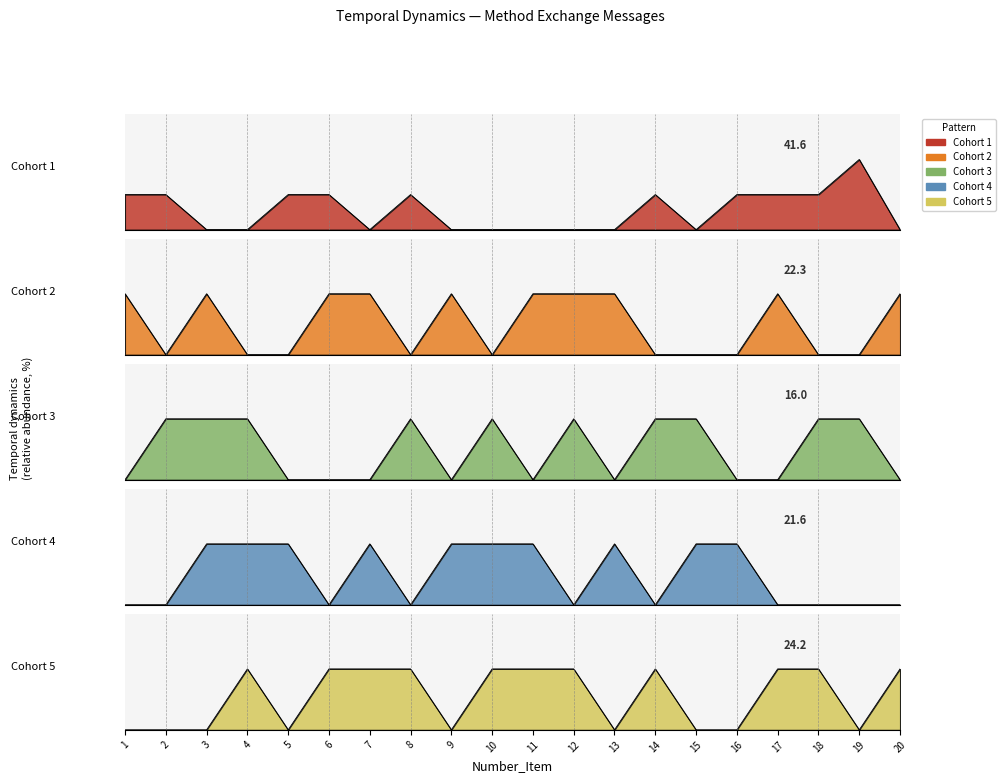

True or false: Cohort 5 has a value of 0 at 1.

True